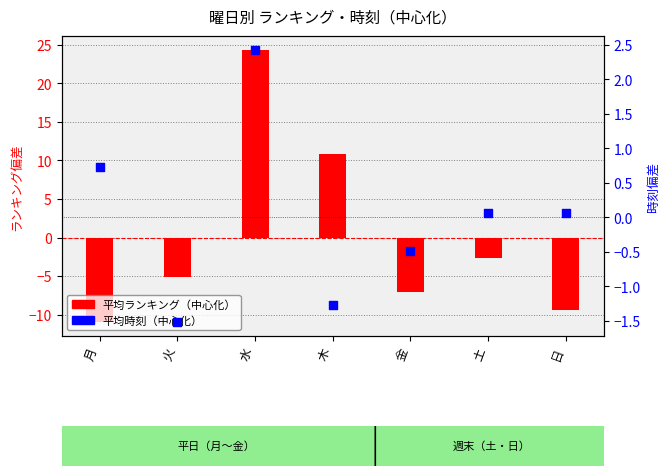

Which series contains the highest Y value?

平均ランキング（中心化）